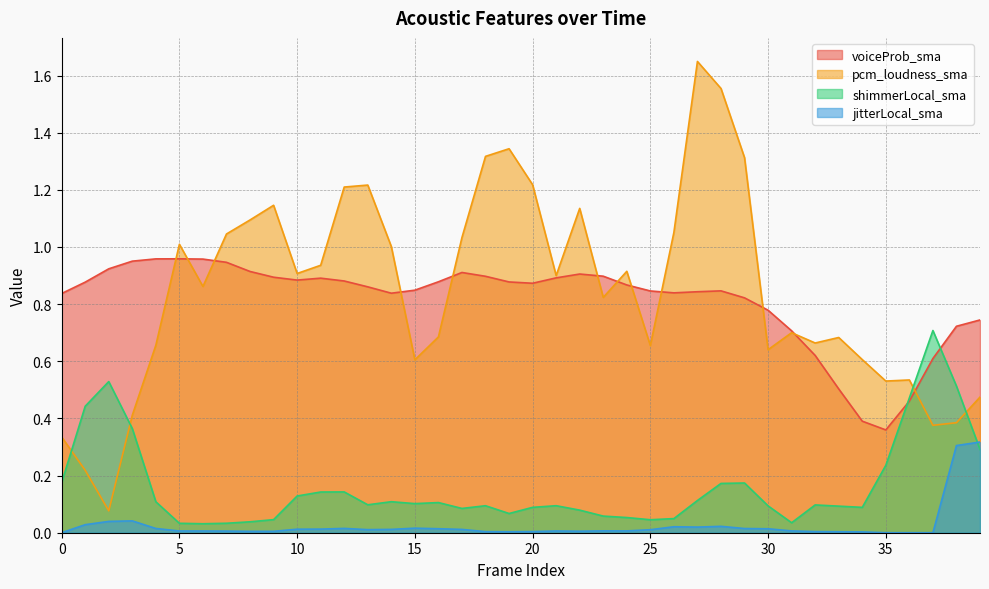

At which category does pcm_loudness_sma reach its first local valley?

2